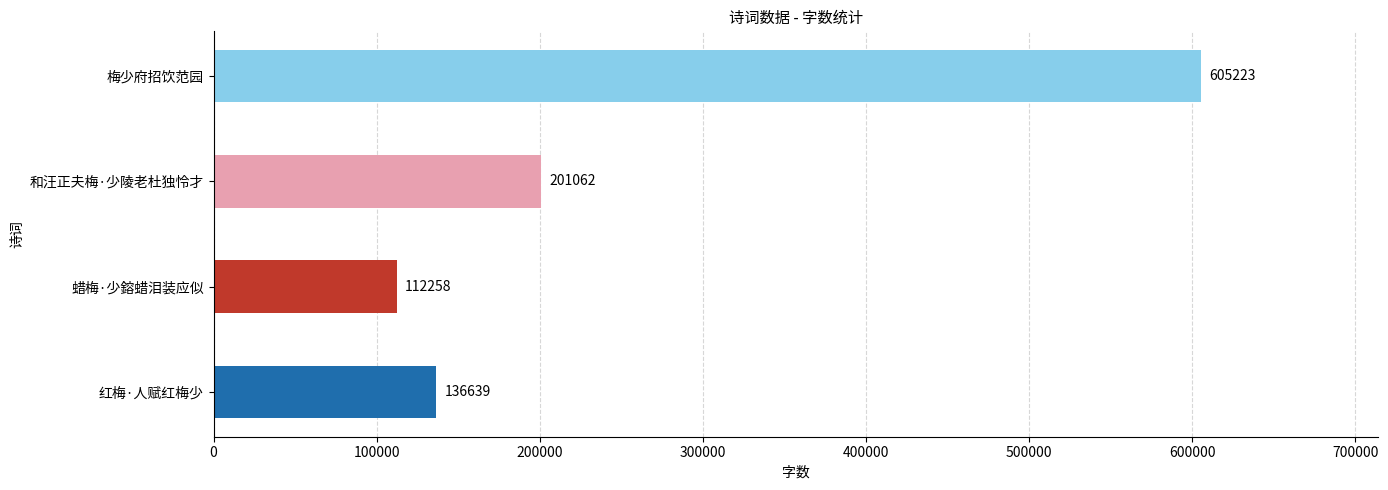

The value at 红梅·人赋红梅少 is 195289. True or false?

False